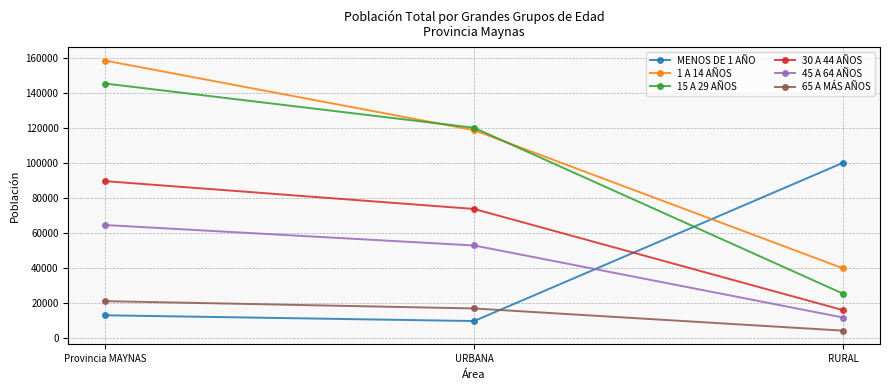

Which series has the largest range (max minus min)?

15 A 29 AÑOS